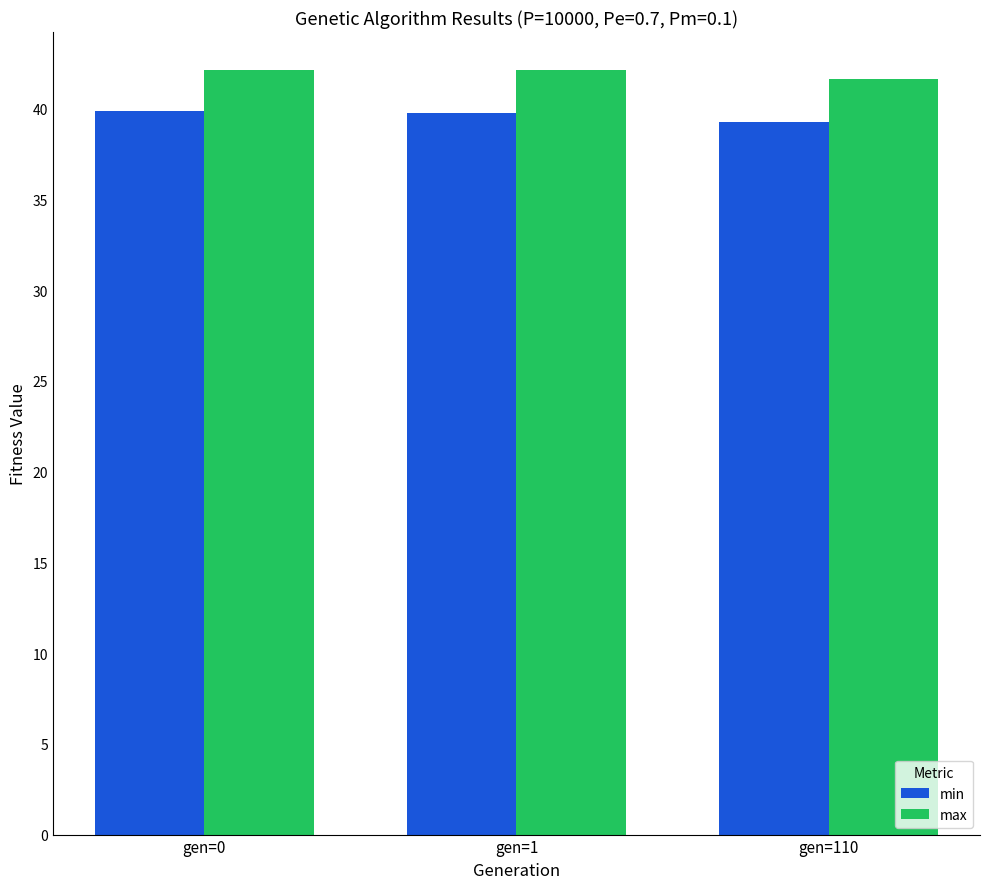

How many bars are there in total?

6